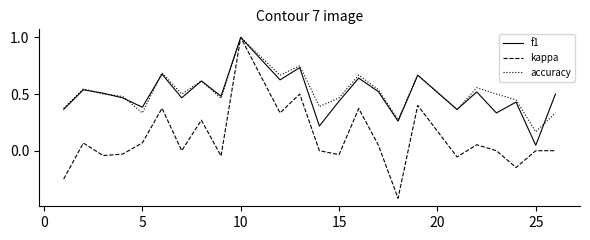

What is the maximum value for kappa?

1.0